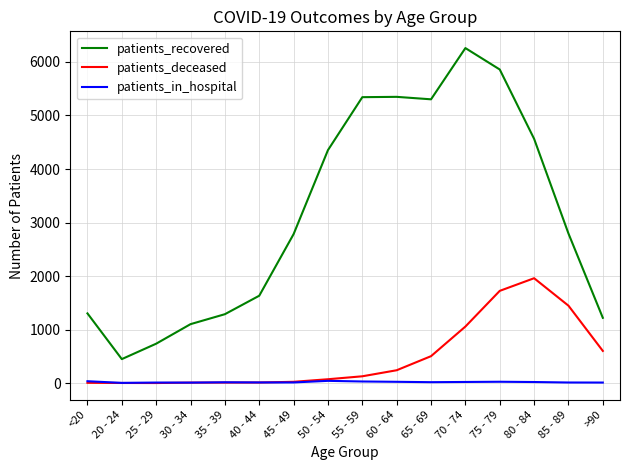

What is the maximum value shown in the chart?

6259